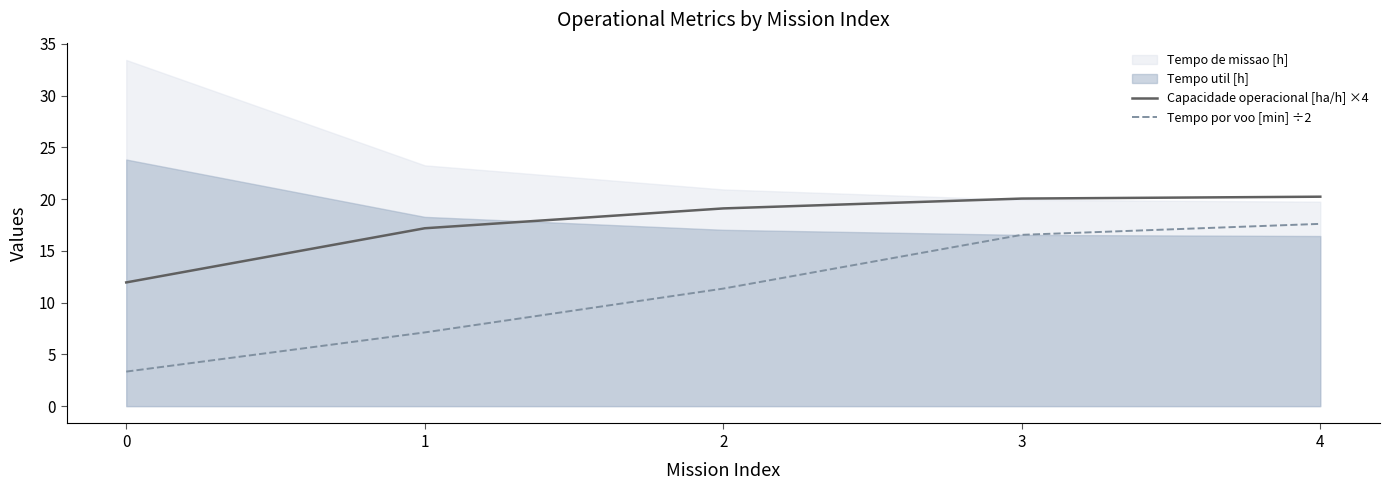

How many data points in Capacidade operacional [ha/h] ×4 are less than 19?

2